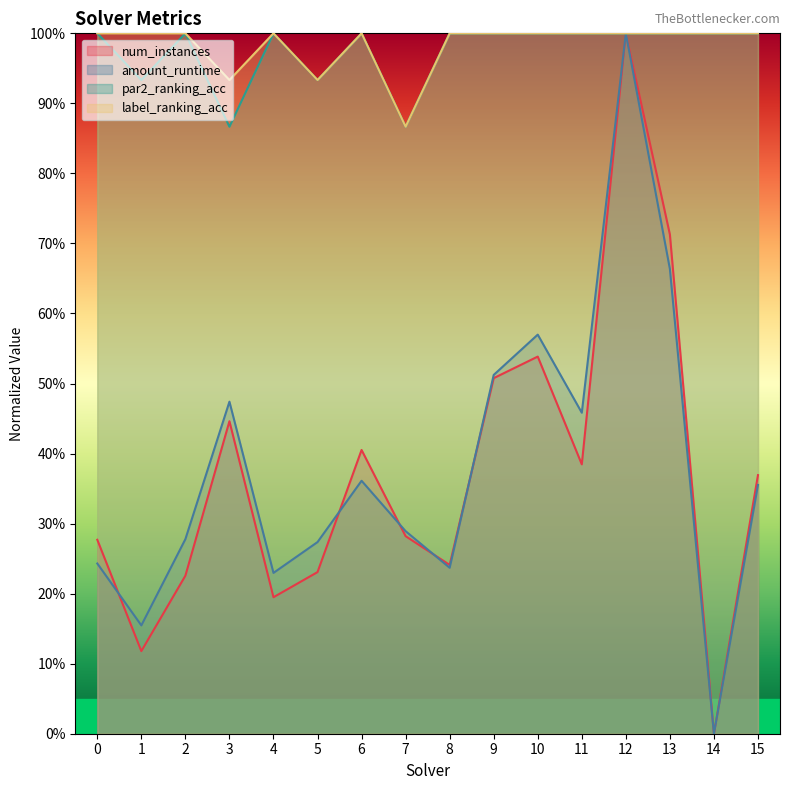

How many lines are shown in the chart?

4